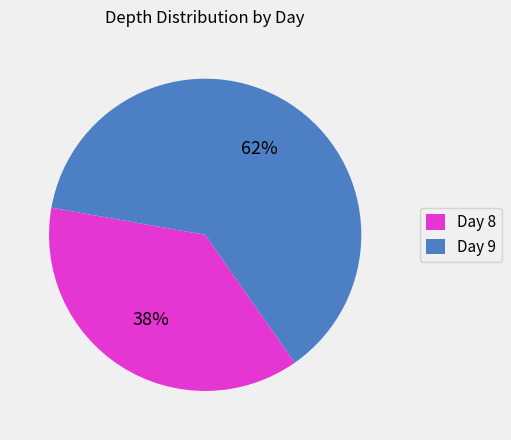

Which slice is the largest?

Day 9